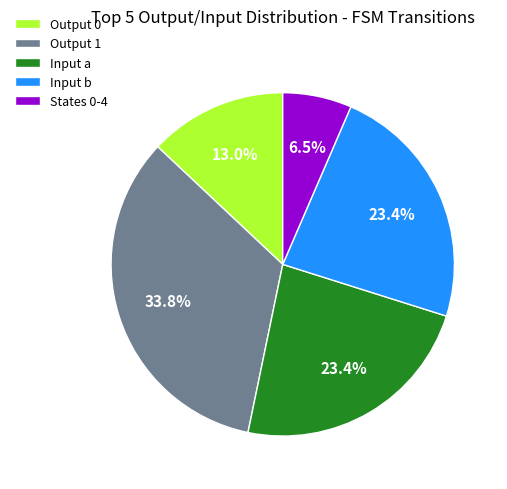

Does any single category account for the majority?

No